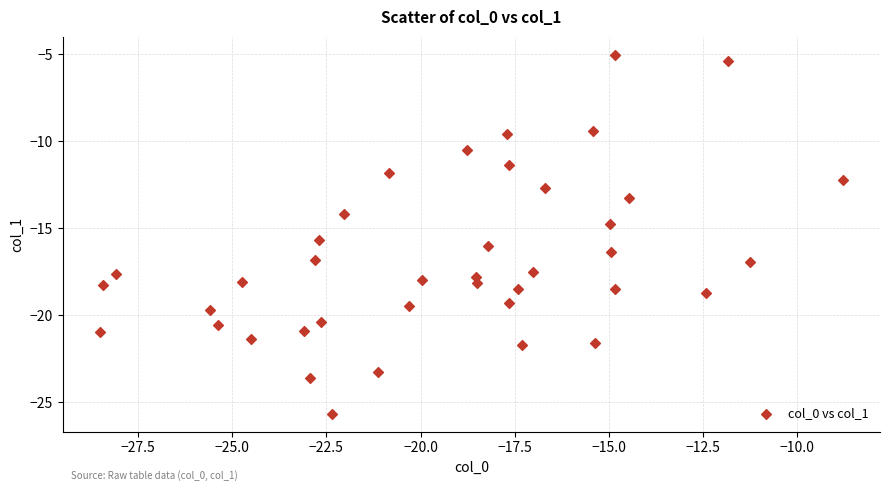

What is the range of X values (max minus min)?

19.7